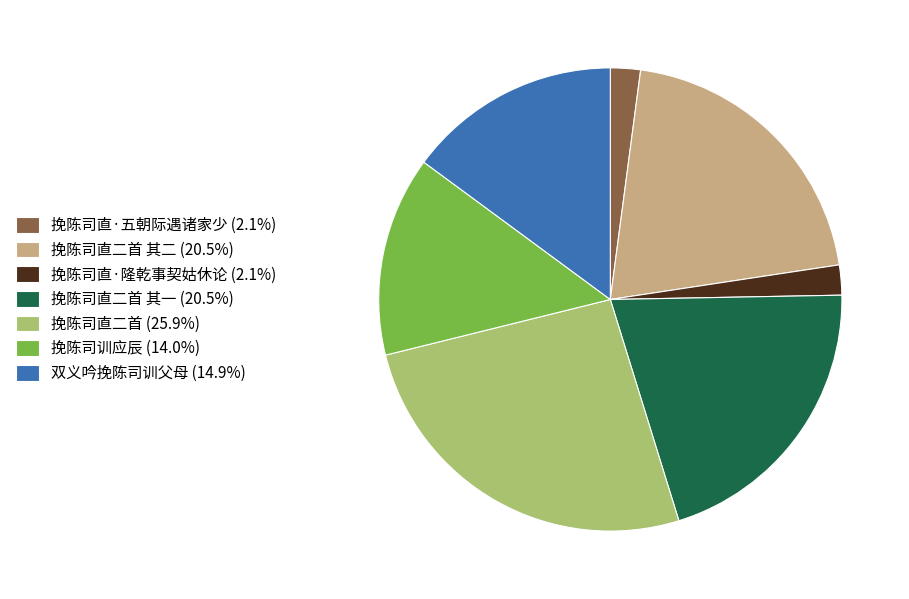

Combined, do 双义吟挽陈司训父母 (14.9%) and 挽陈司直二首 其一 (20.5%) account for over 50%?

No